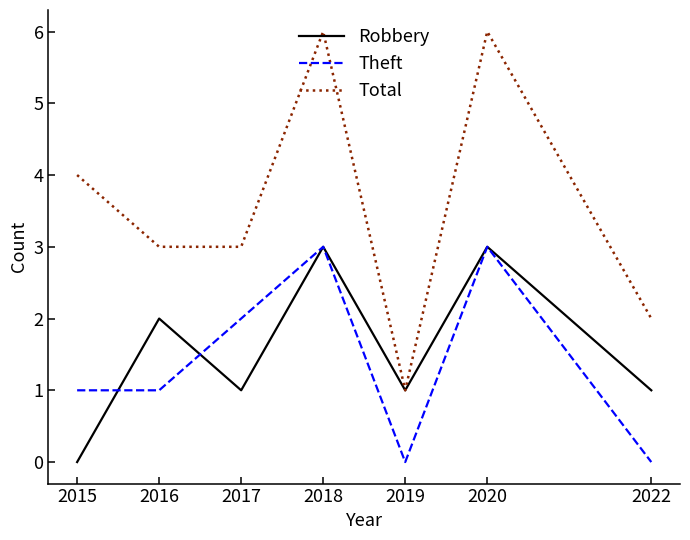

True or false: Total has more than 1 points higher than both neighbors.

True